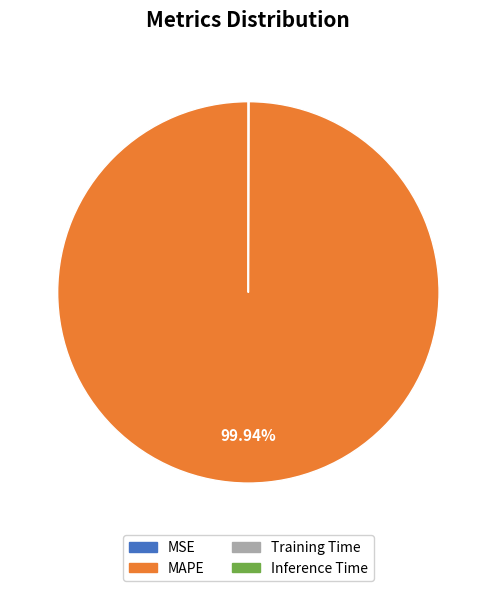

Which slice represents more than half of the pie?

MAPE